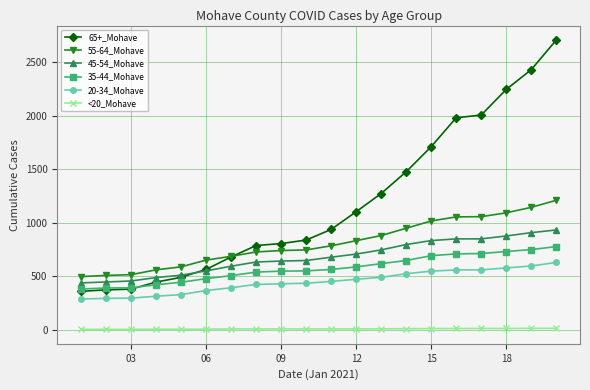

What is the greatest value displayed?

2706